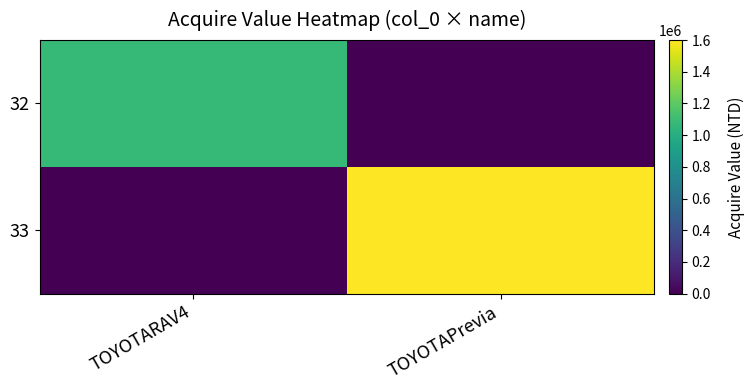

Count the number of data series in this chart.

2